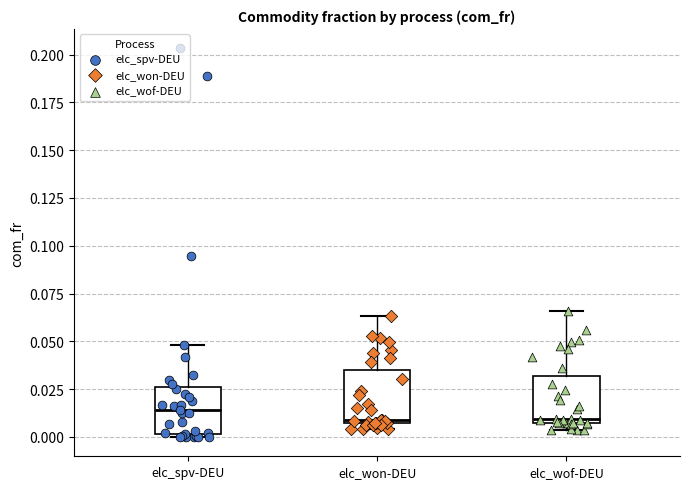

Where is the upper edge of the box for elc_spv-DEU on the y-axis? The values are not printed on the chart, so give them approximately, as read against the axis.

0.025